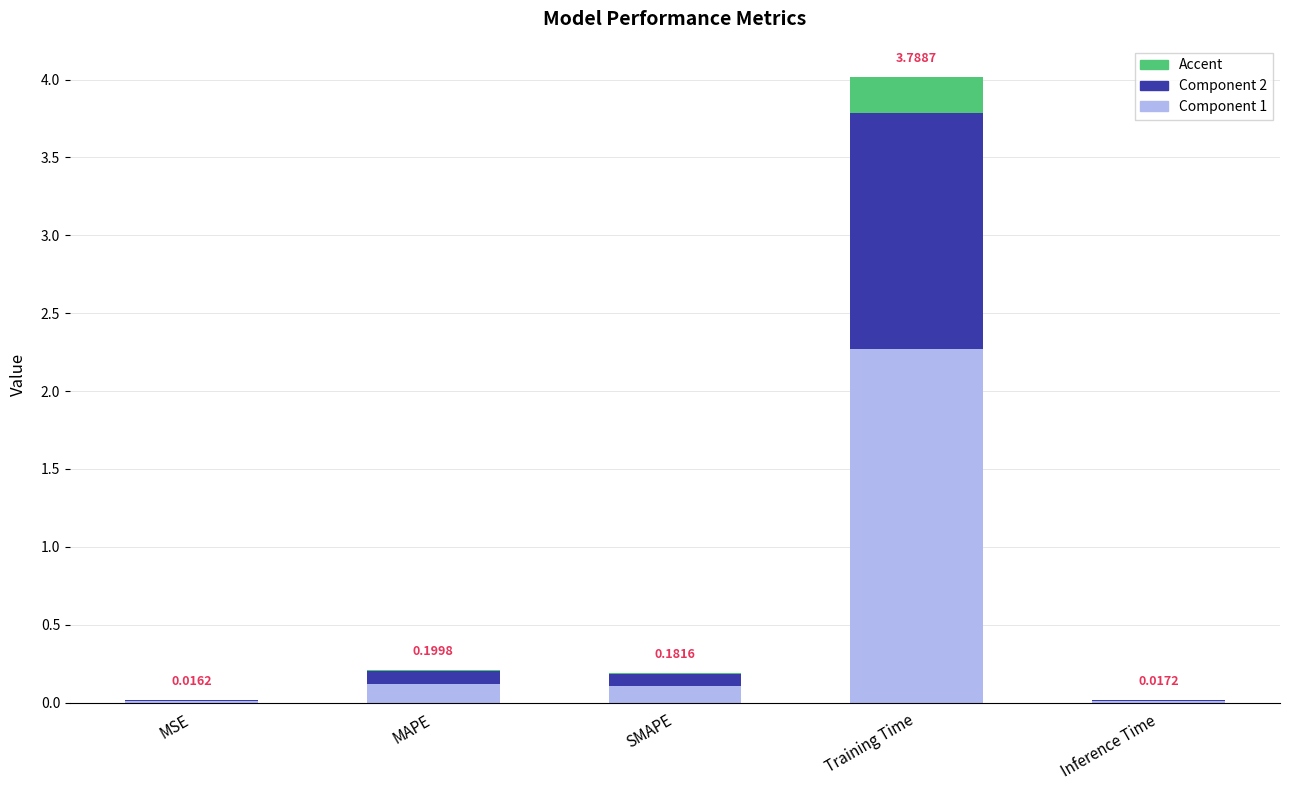

At which category is the sum across all series the highest?

Training Time